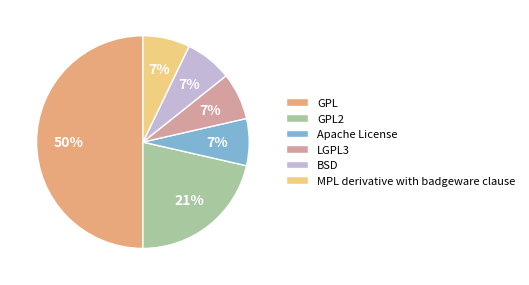

To the nearest percent, what is the combined percentage of BSD and LGPL3?

14%